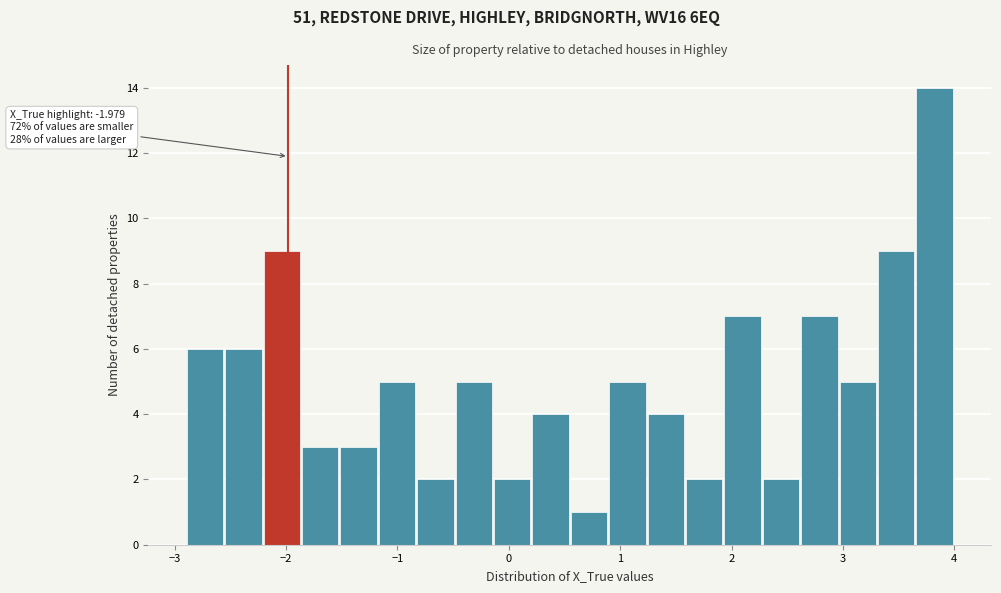

Around what value on the x-axis is the tallest bar? Give the approximate position of its centre, as read against the axis.

3.8